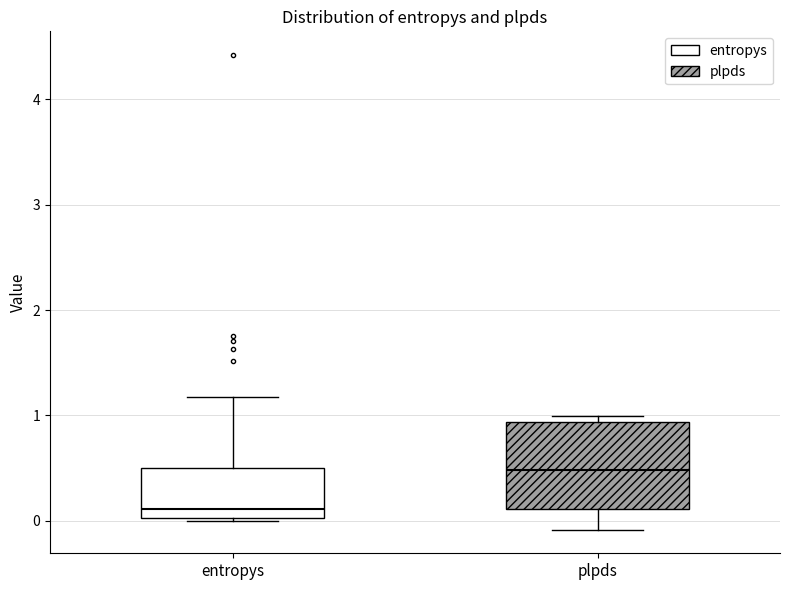

Reading left to right, transcribe this box plot: for each box, give where its median line is, the range the box spans, and where its two whiskers end, as read against the y-axis. The values are not printed on the chart, so give them approximately, as read against the axis.

entropys: median 0.1, box 0.0 to 0.5, whiskers 0.0 to 1.2
plpds: median 0.5, box 0.1 to 0.9, whiskers -0.1 to 1.0